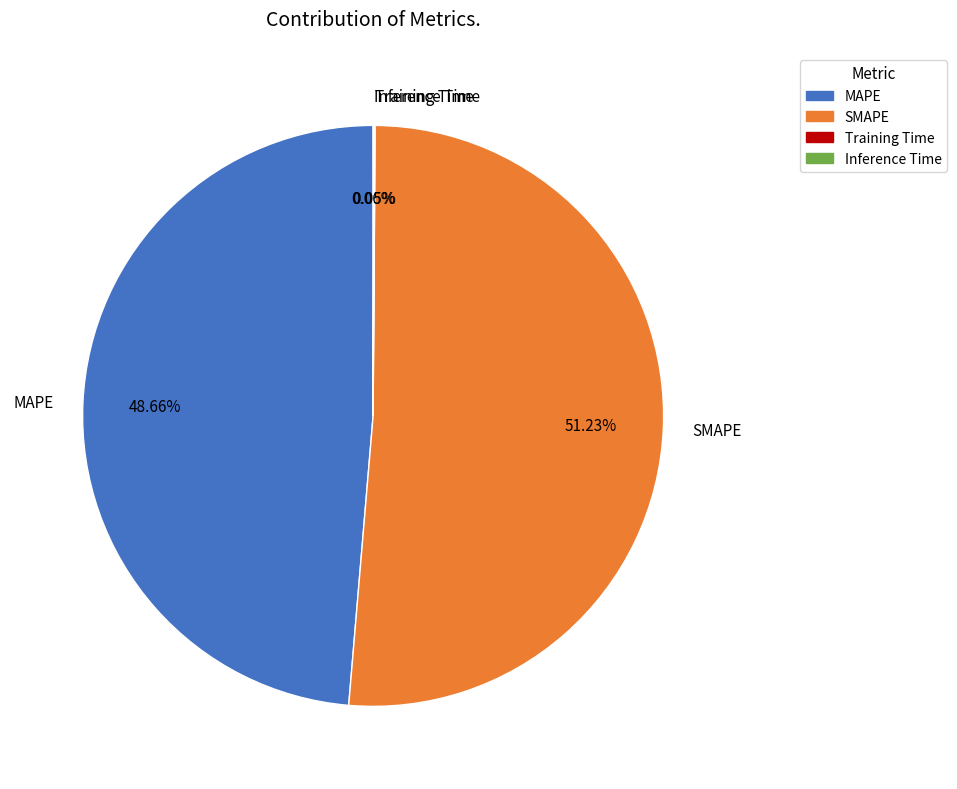

Which category has the biggest portion of the pie?

SMAPE